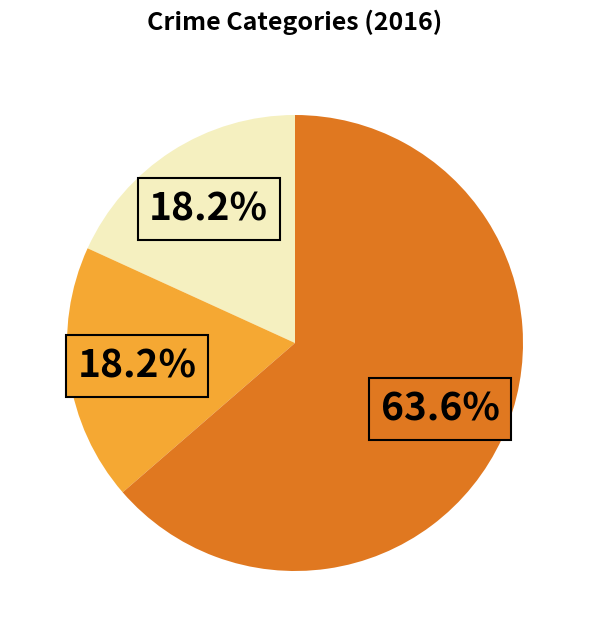

Does any single category account for the majority?

Yes